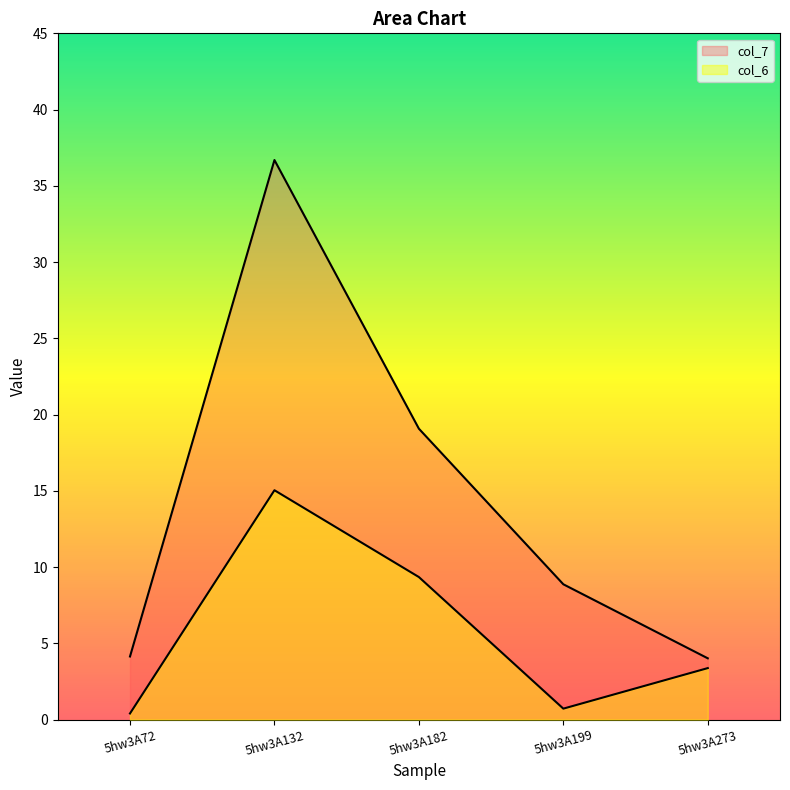

True or false: col_7 has more than 0 interior local peaks.

True